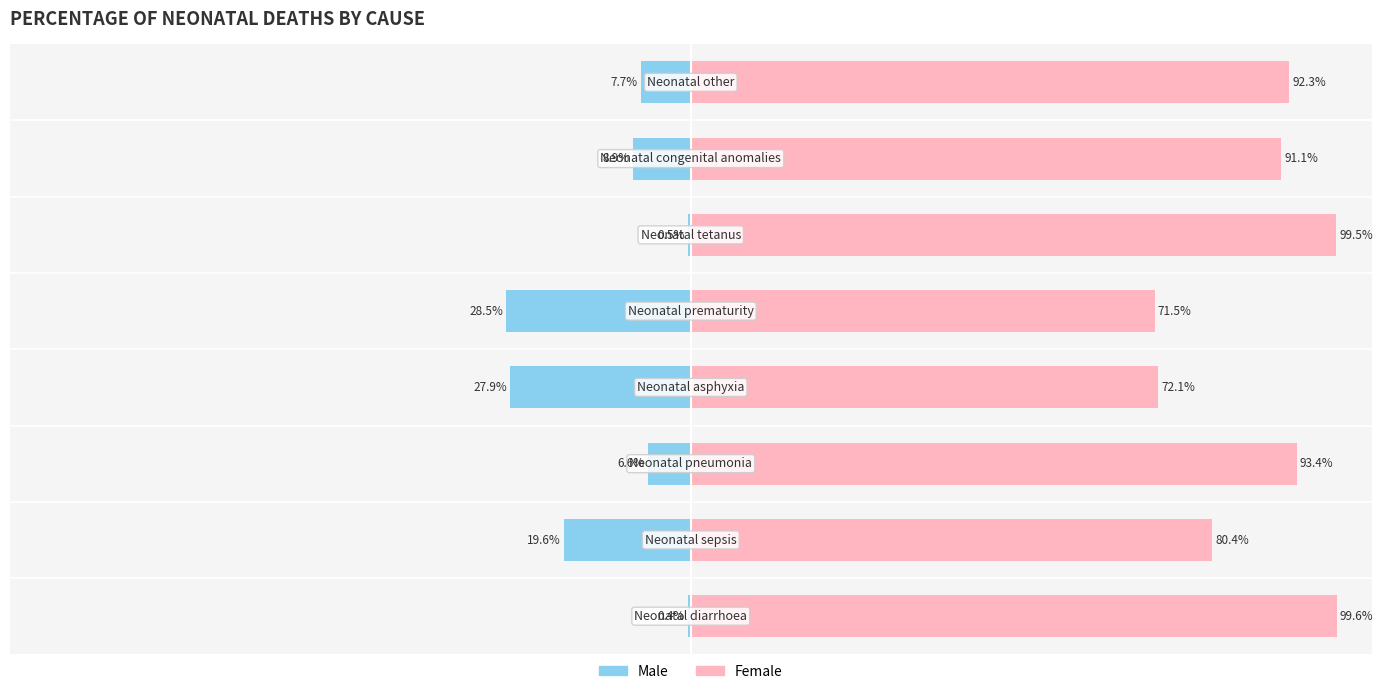

At 3, list the series in order from largest to smallest.

Female, Male